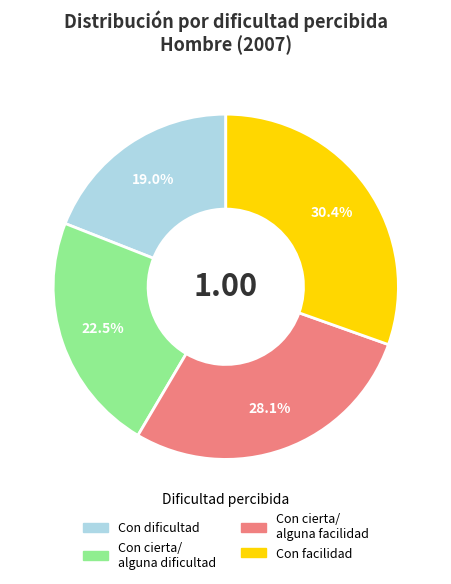

Is there a majority slice in this chart?

No